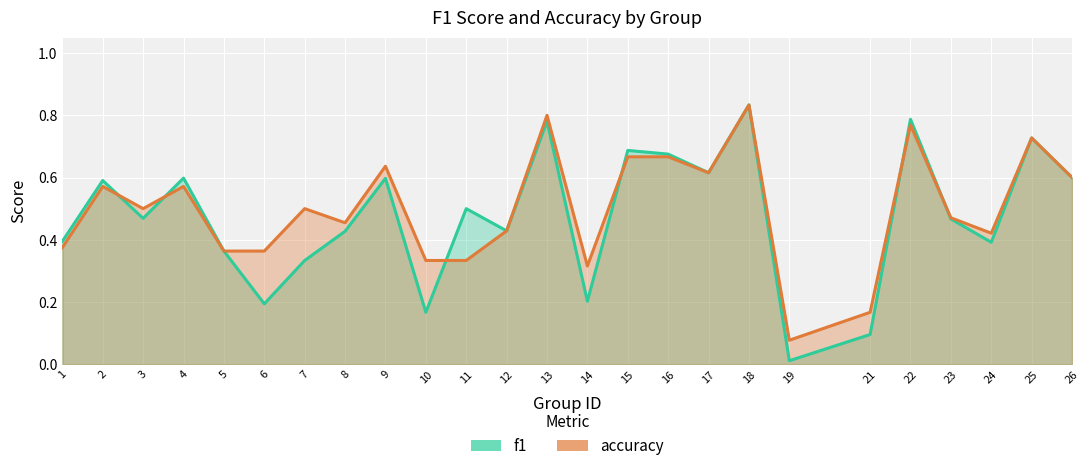

What is the sum of the f1 values at 4 and 8?

1.0